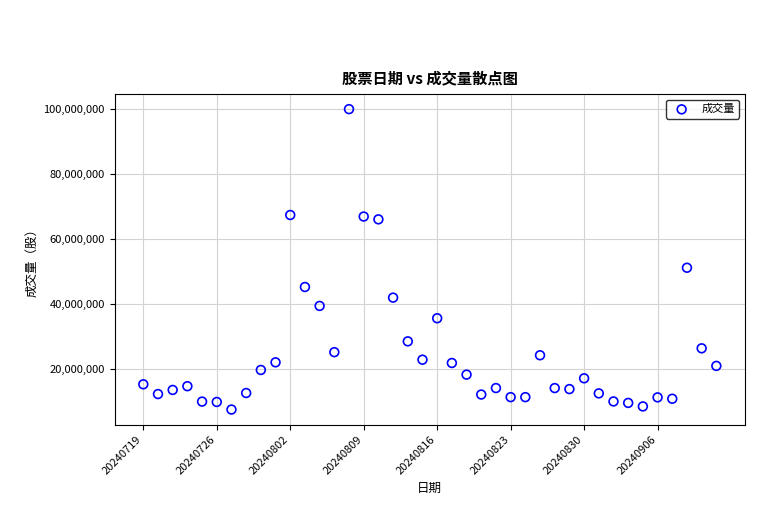

What Y value in the scatter plot is closest to 53632050?

51045700